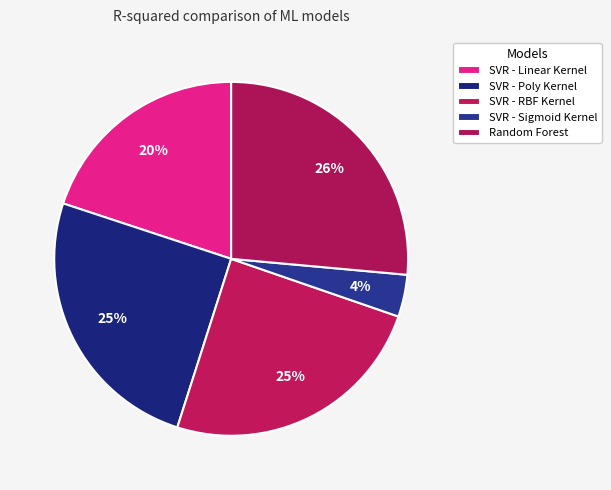

To the nearest percent, what portion does SVR - Sigmoid Kernel represent?

4%